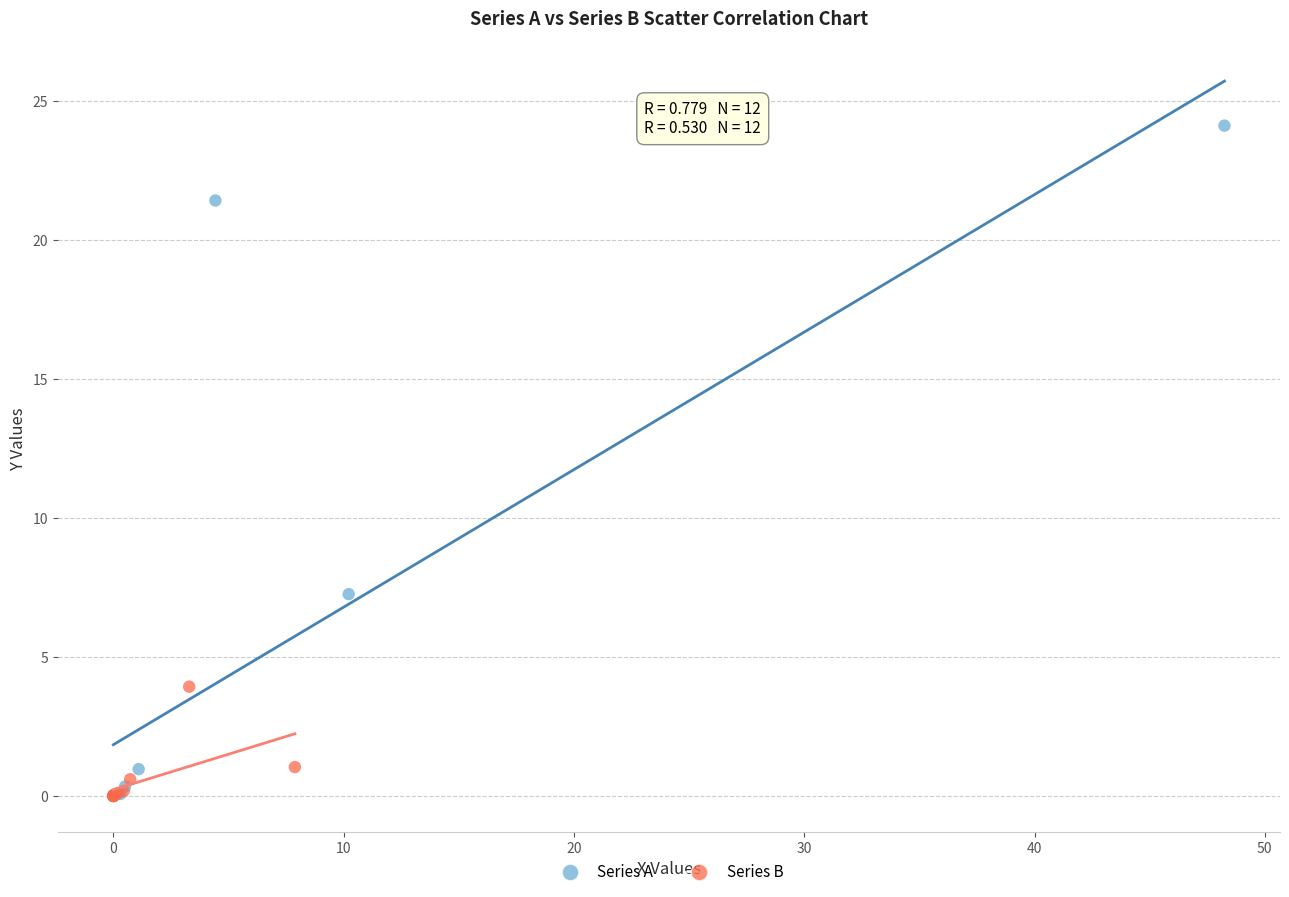

Which series reaches the maximum Y coordinate?

Series A